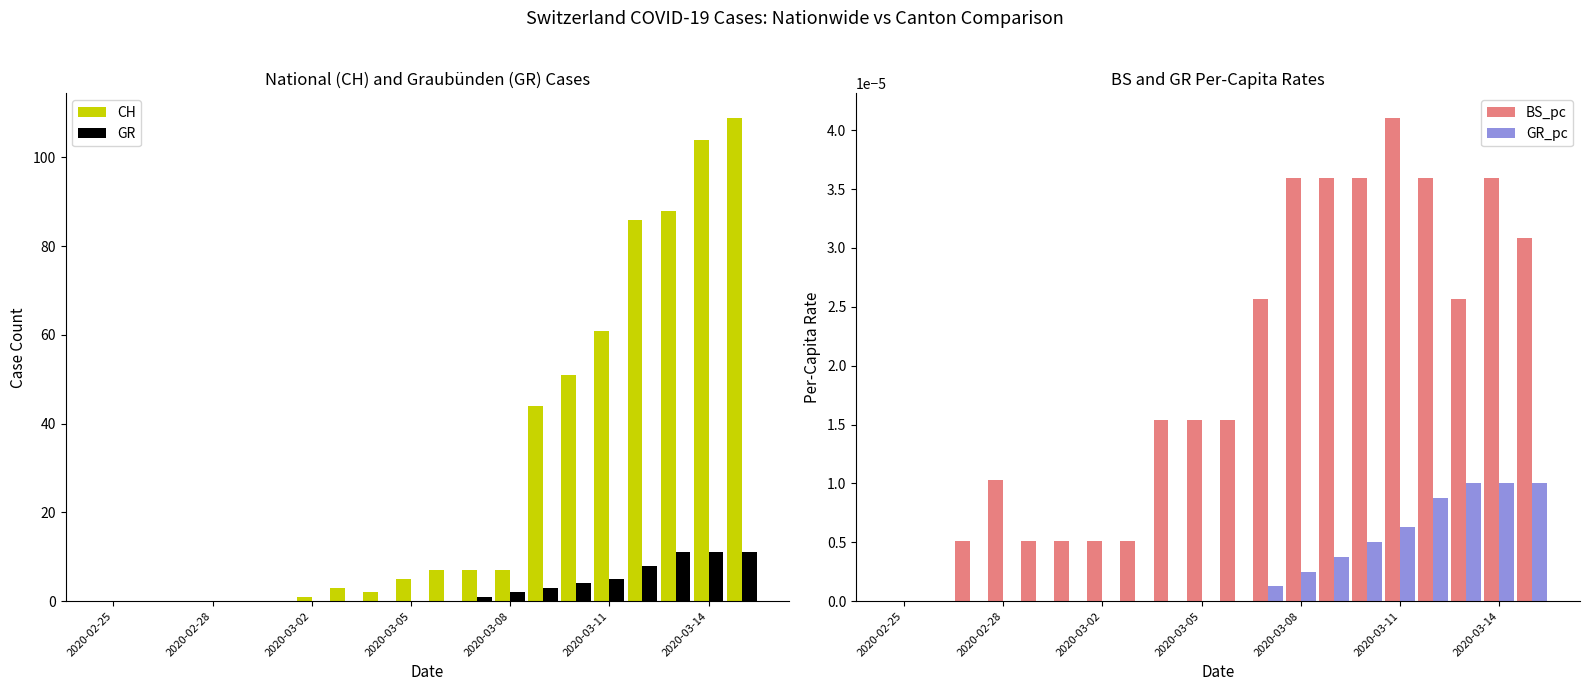

How many groups of bars are there?

20